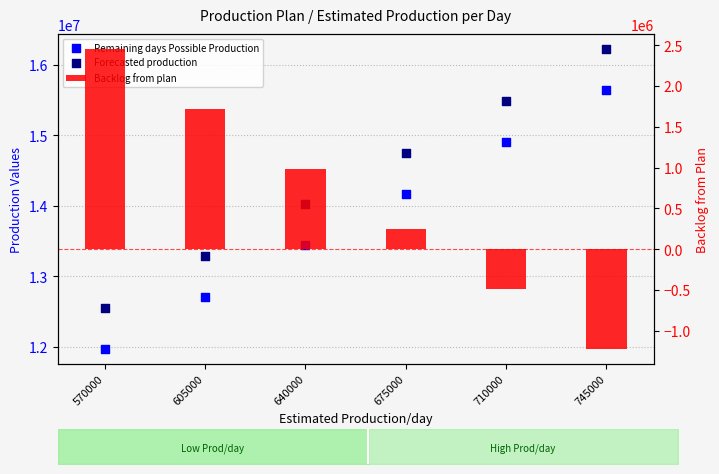

What are all the series names shown in the legend?

Remaining days Possible Production, Forecasted production, Backlog from plan